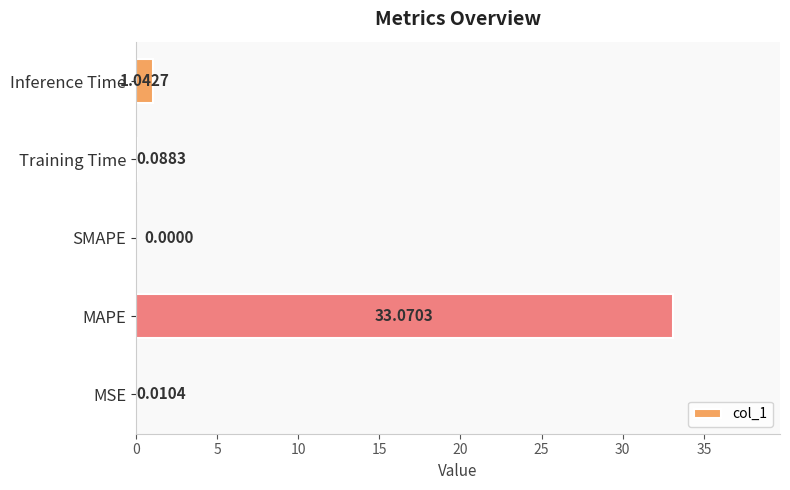

Between MAPE and Inference Time, which is larger?

MAPE